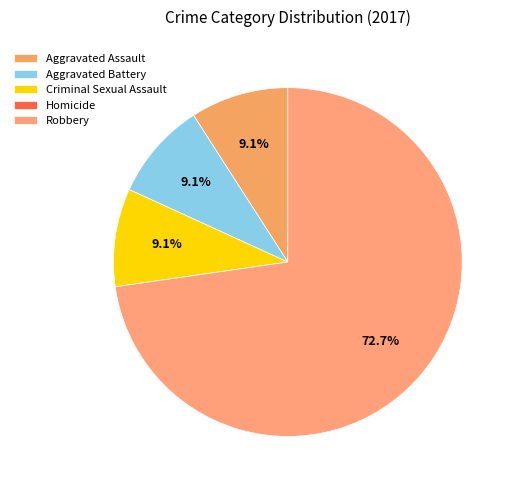

What percentage do Aggravated Assault and Homicide together represent?

9.1%